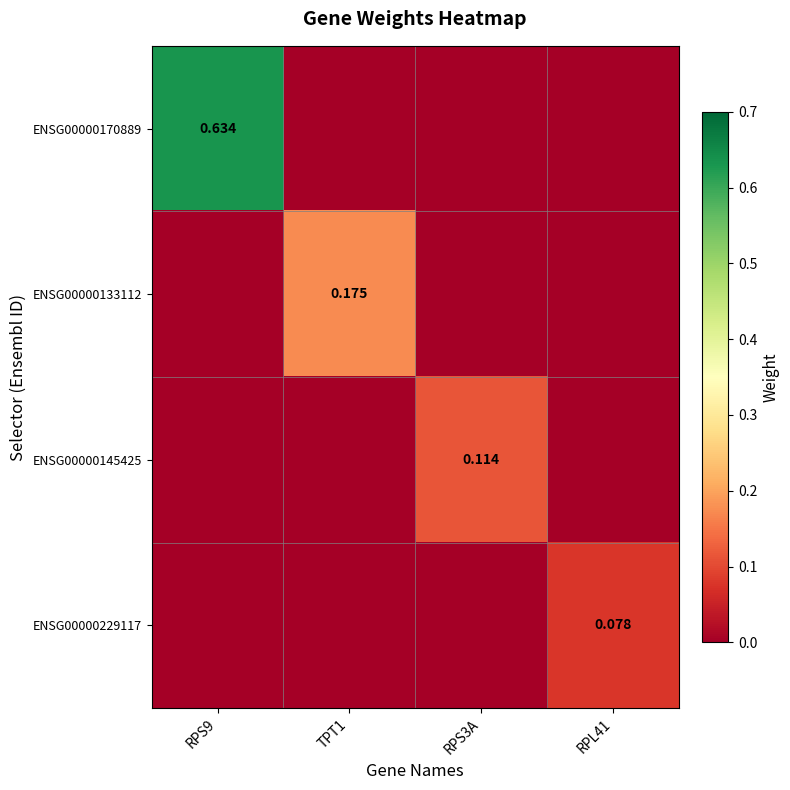

Between TPT1 and RPL41, which is larger?

RPL41